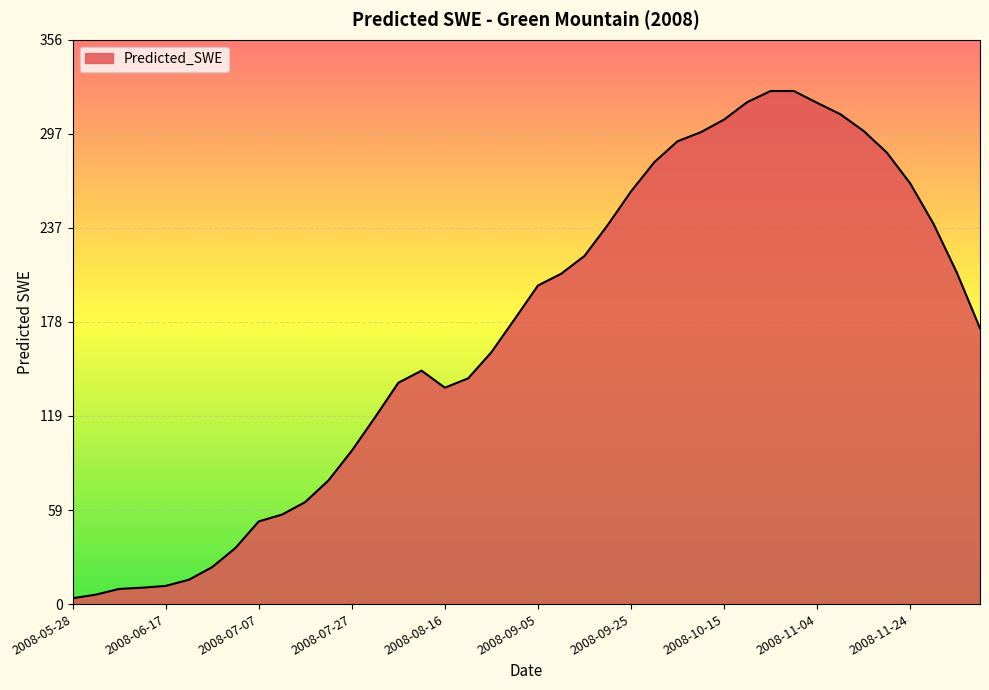

What is the difference between the maximum and minimum values?

319.9